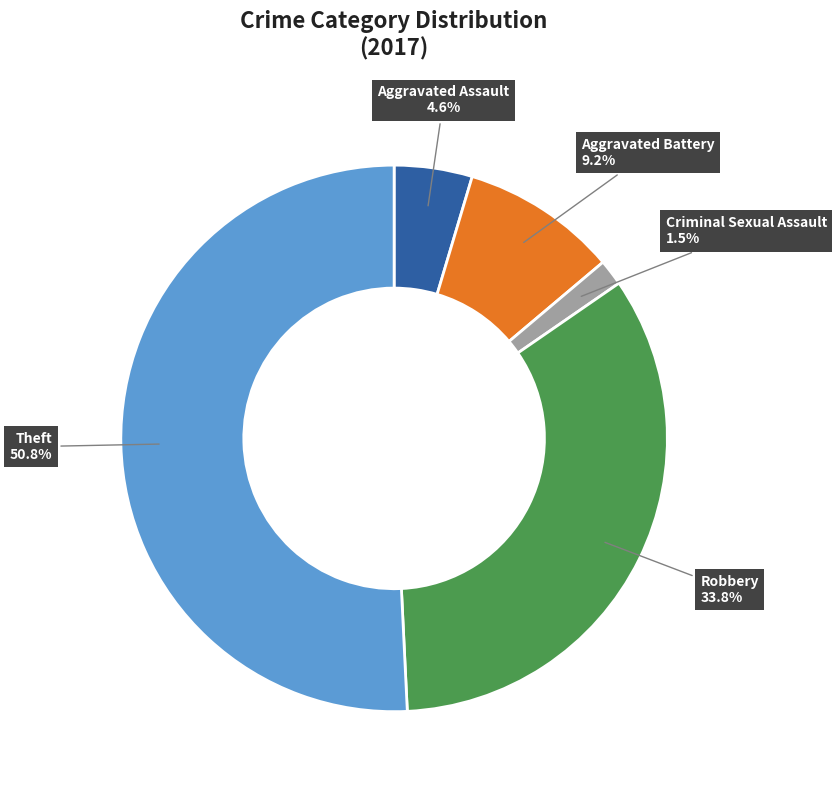

Rank the categories by value from lowest to highest.

Criminal Sexual Assault, Aggravated Assault, Aggravated Battery, Robbery, Theft